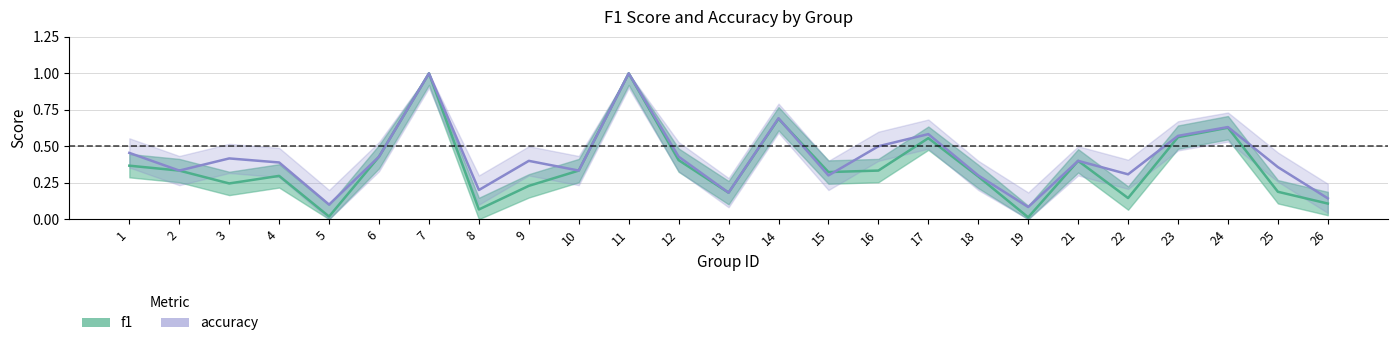

The f1 series shows 1.0 at 11. True or false?

True